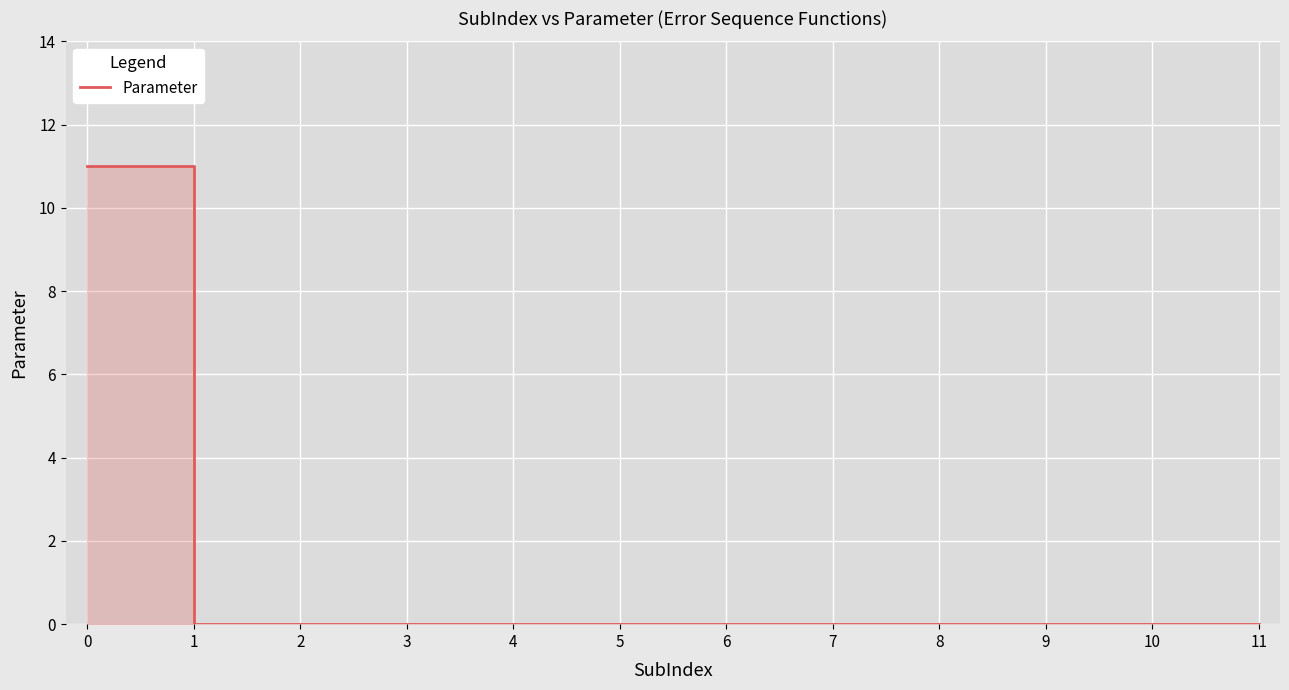

List the labels in order of value, largest first.

0, 1, 2, 3, 4, 5, 6, 7, 8, 9, 10, 11